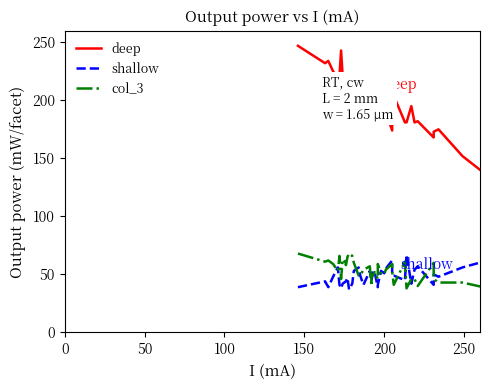

How many times do shallow and col_3 cross each other?

15